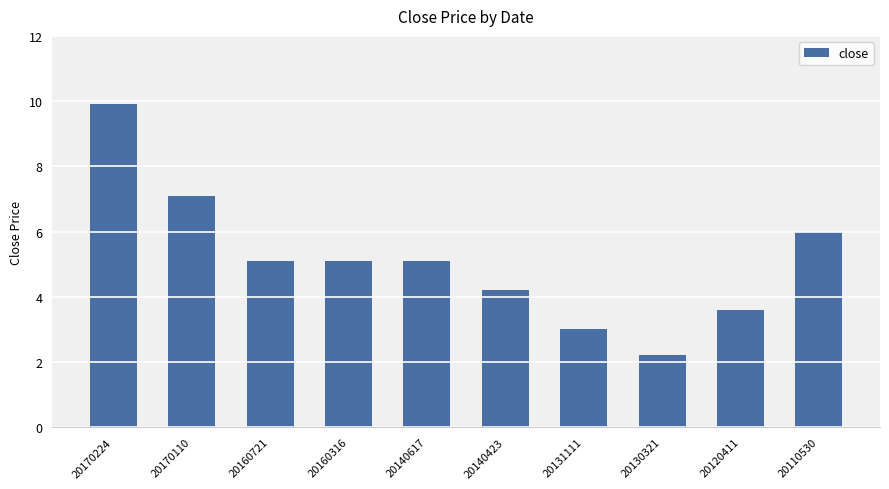

Reading left to right, extract all data points from this chart.

9.9	7.1	5.1	5.1	5.1	4.2	3.0	2.2	3.6	6.0